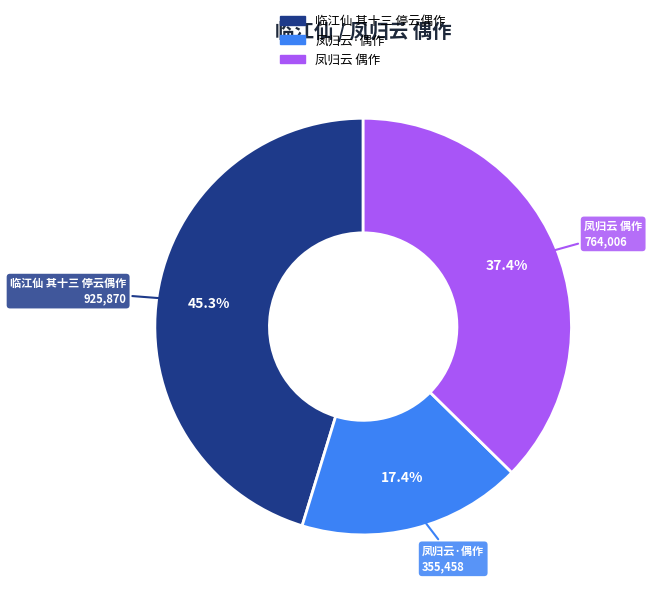

What is the smallest slice in the pie chart?

凤归云·偶作